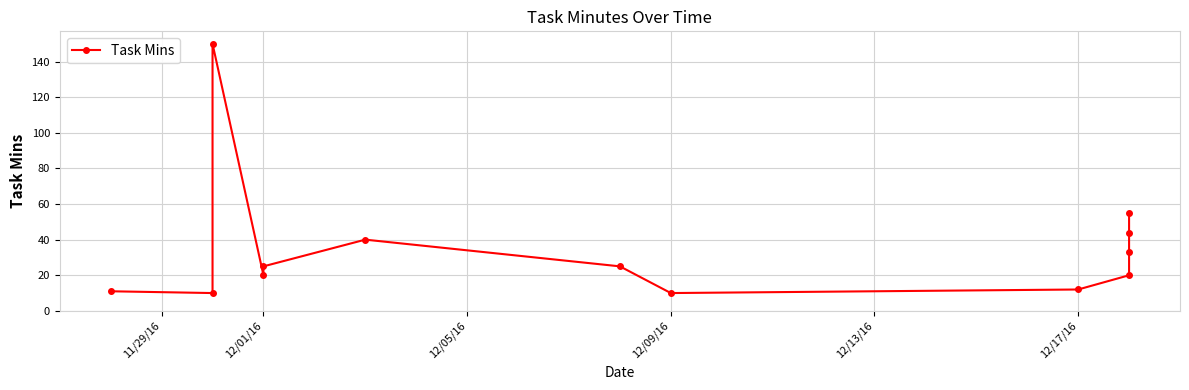

How many points are lower than both their immediate neighbors (excluding endpoints)?

3